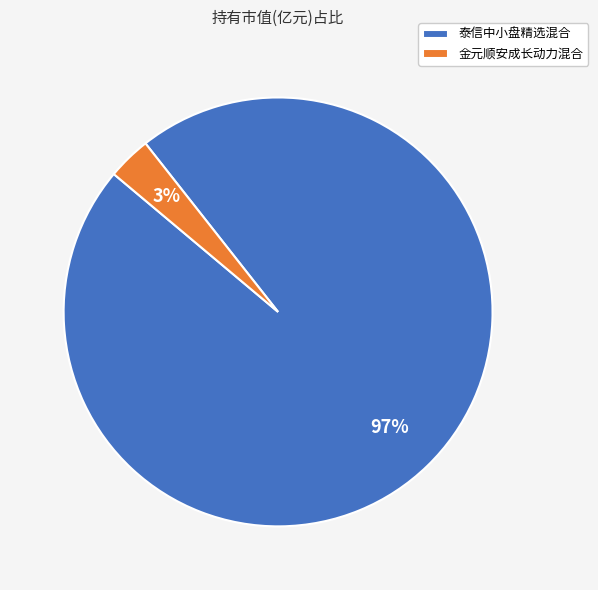

Is it true that 泰信中小盘精选混合 is 97% of the pie?

True